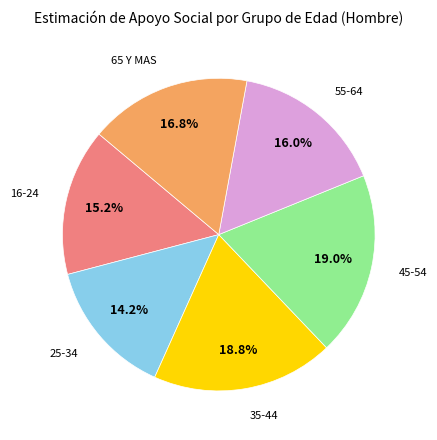

Is there any slice that represents more than half of the pie?

No